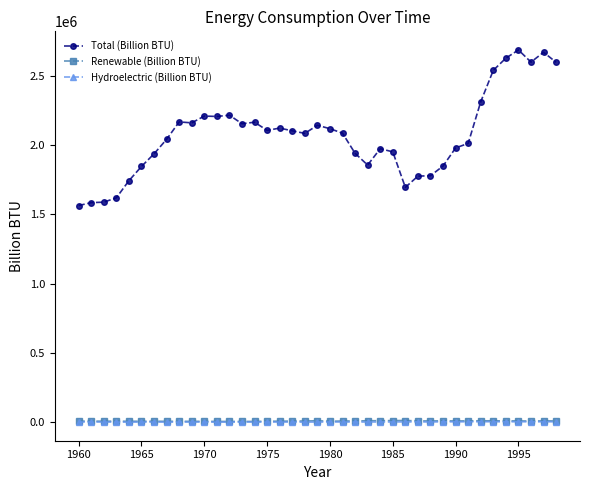

What is the difference between the maximum and minimum values in the Renewable (Billion BTU) series?

6967.3